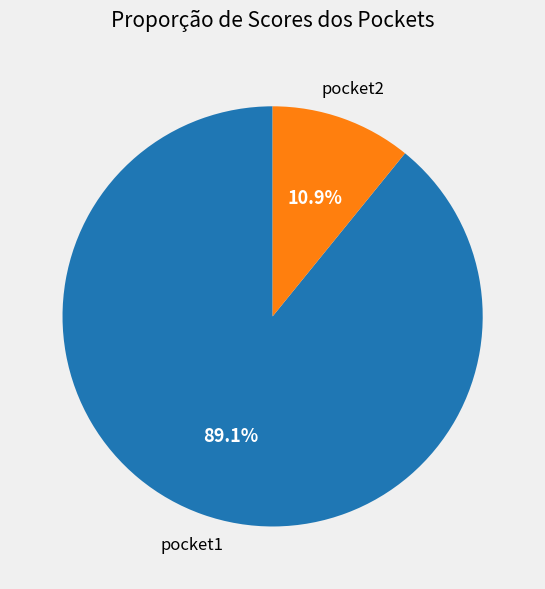

To the nearest percent, what is the average slice percentage?

50%